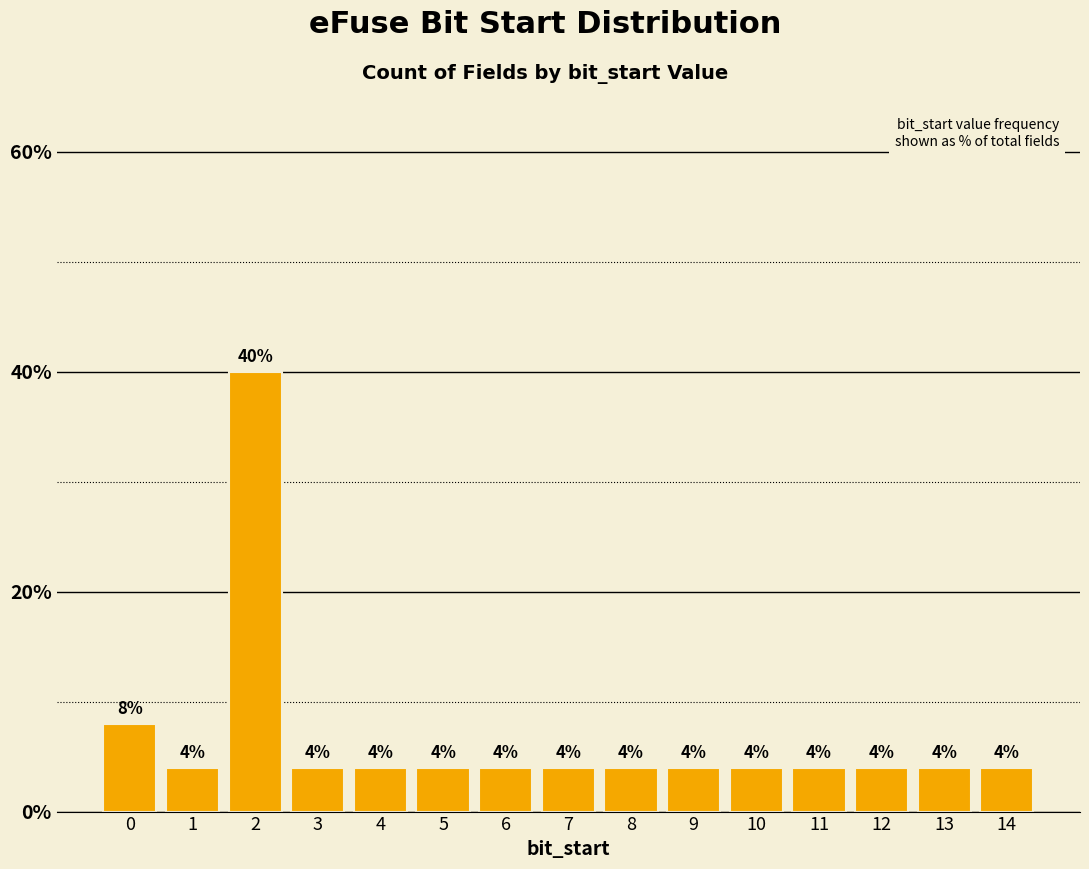

What is the ratio of the value at 1 to the value at 7?

1.0